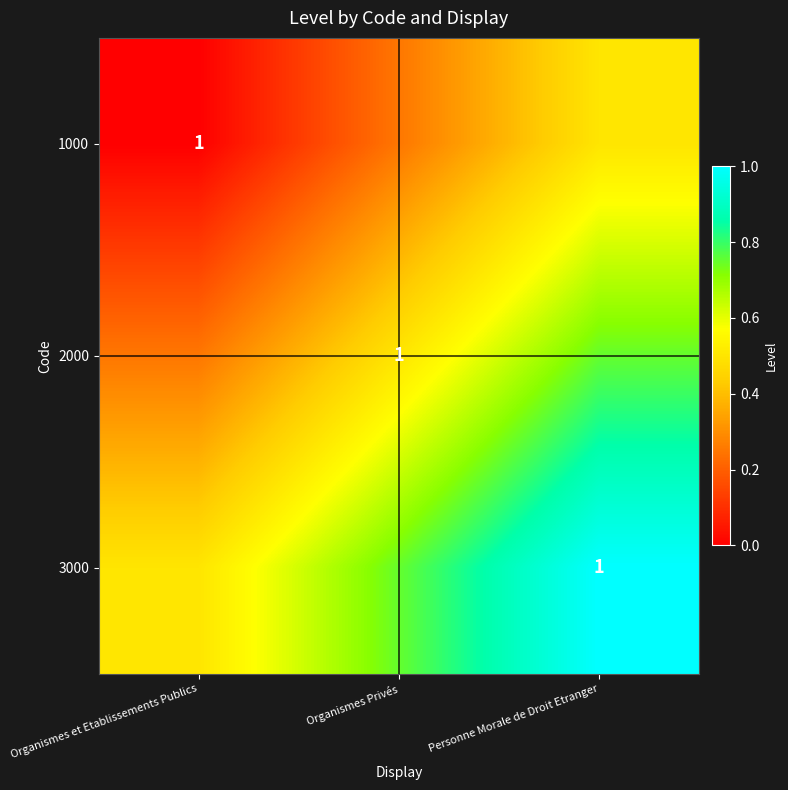

What is the difference between the highest and lowest values at Organismes et Etablissements Publics?

0.5